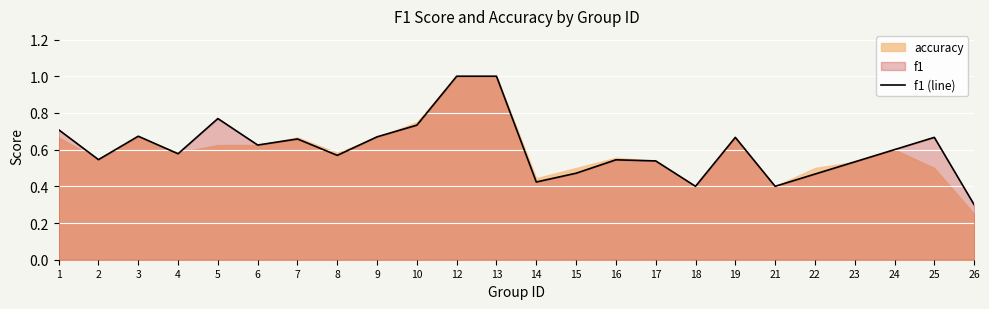

How many lines are shown in the chart?

1